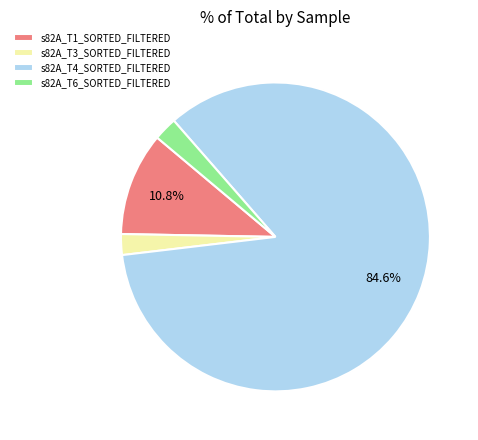

To the nearest percent, what is the difference between the largest and smallest slice percentages?

82%